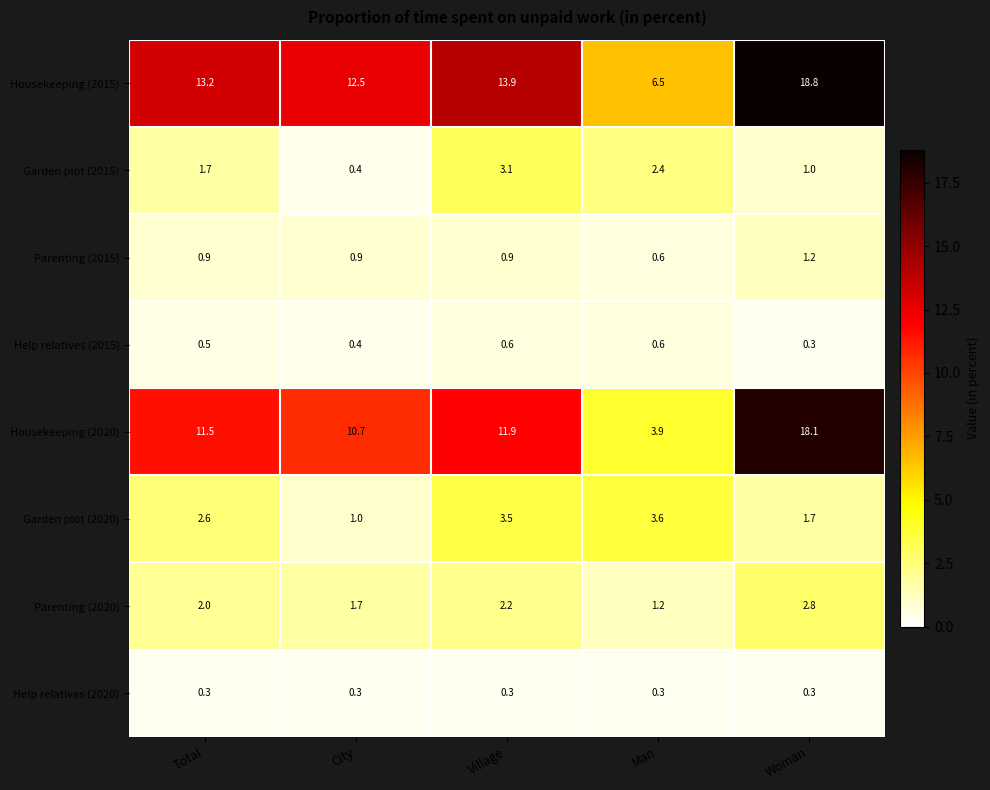

Which series has the widest spread of values?

Housekeeping (2020)